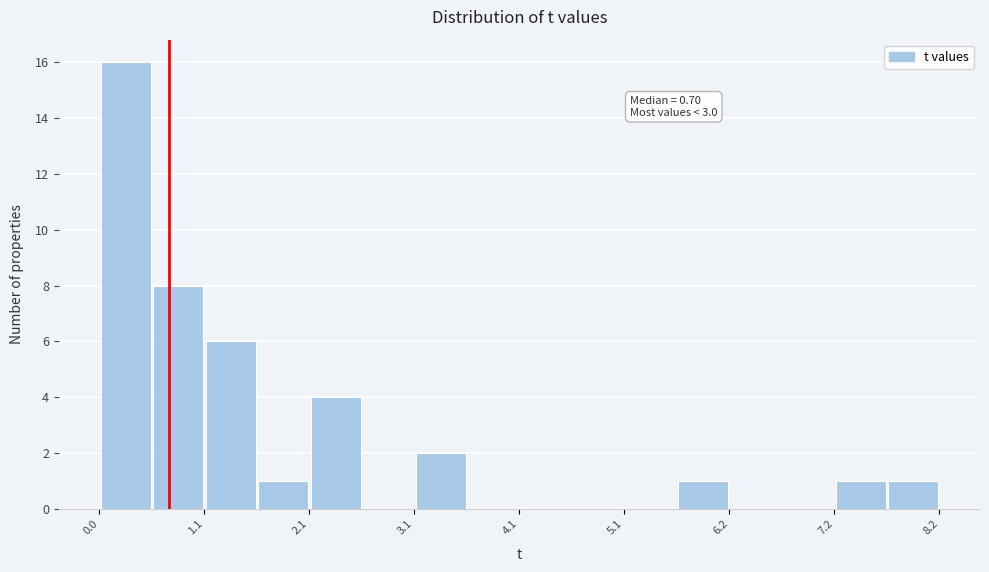

Around what value on the x-axis is the tallest bar? Give the approximate position of its centre, as read against the axis.

0.2